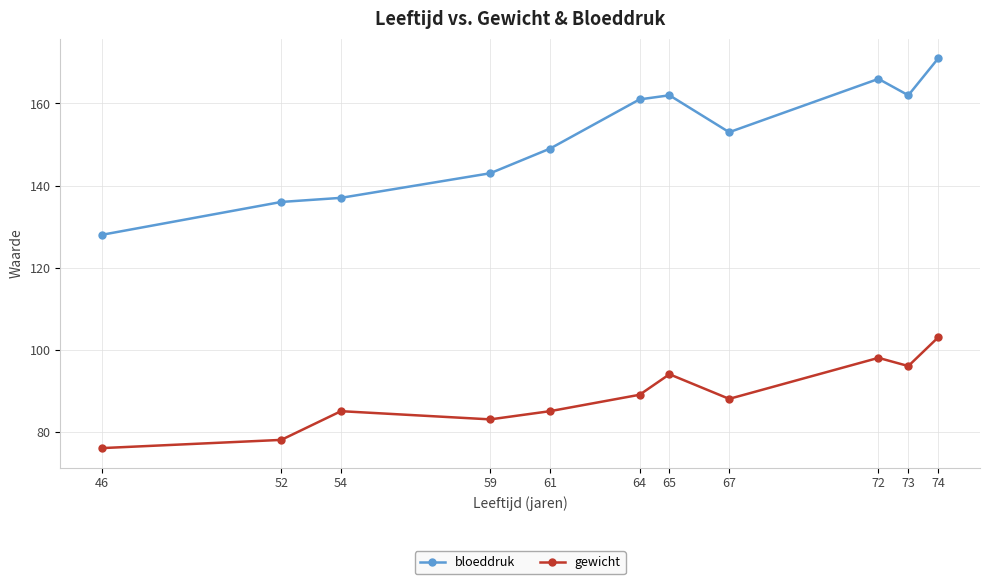

Which label corresponds to the smallest value in the chart?

46